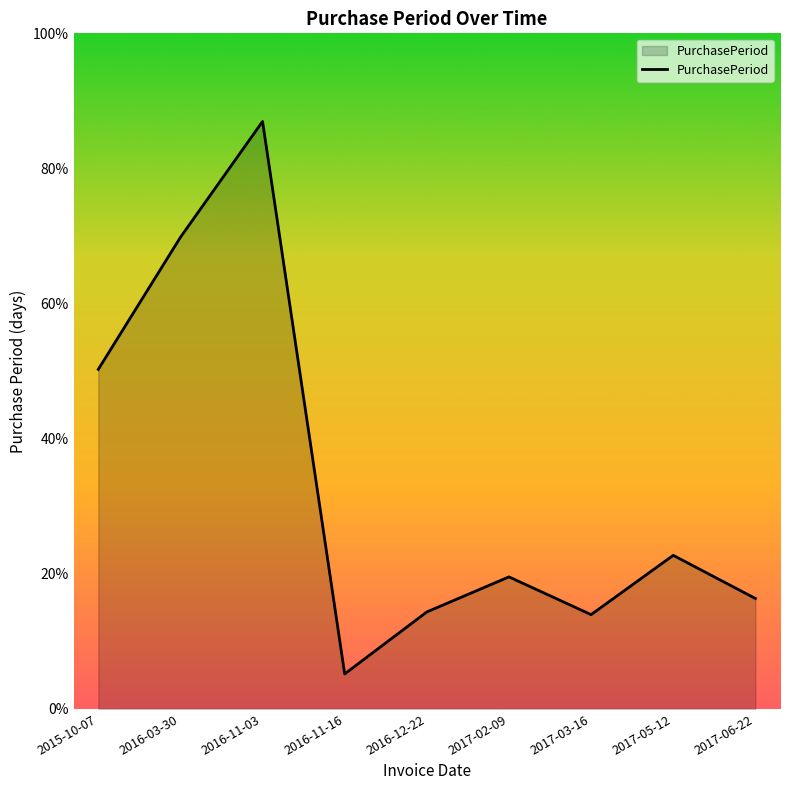

Does the chart have visible grid lines?

No